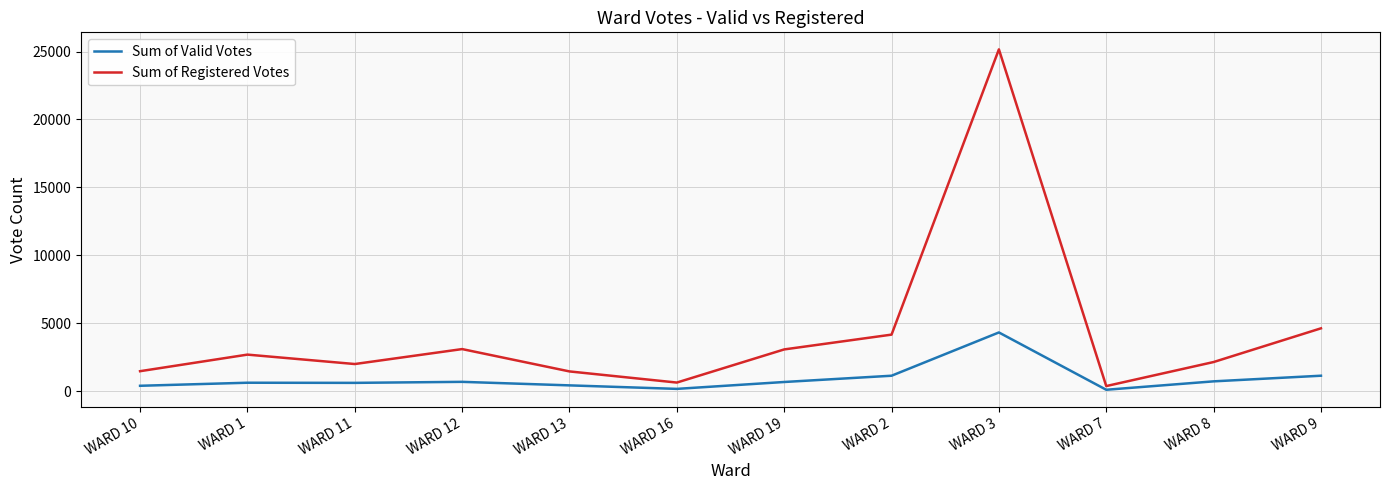

How many lines are shown in the chart?

2